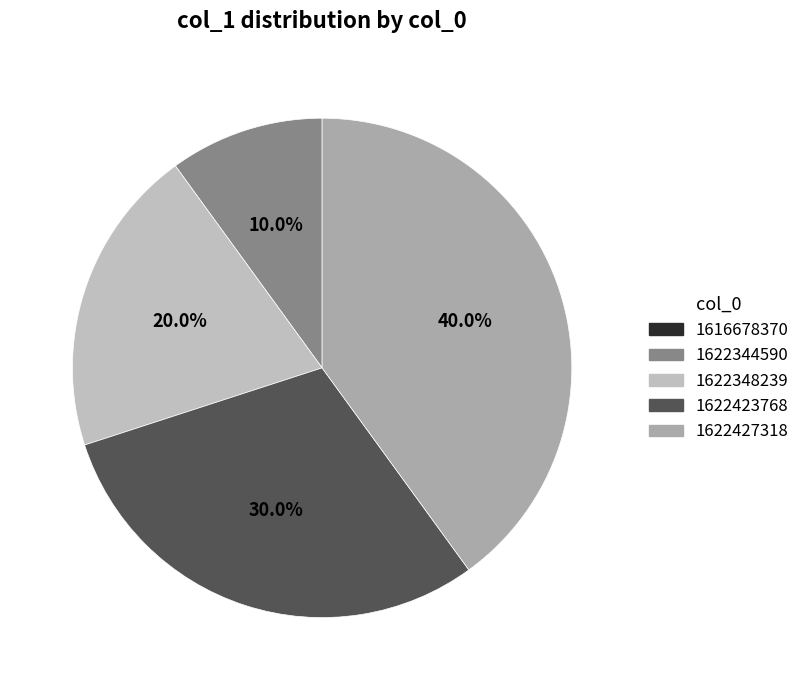

Does any single category account for the majority?

No